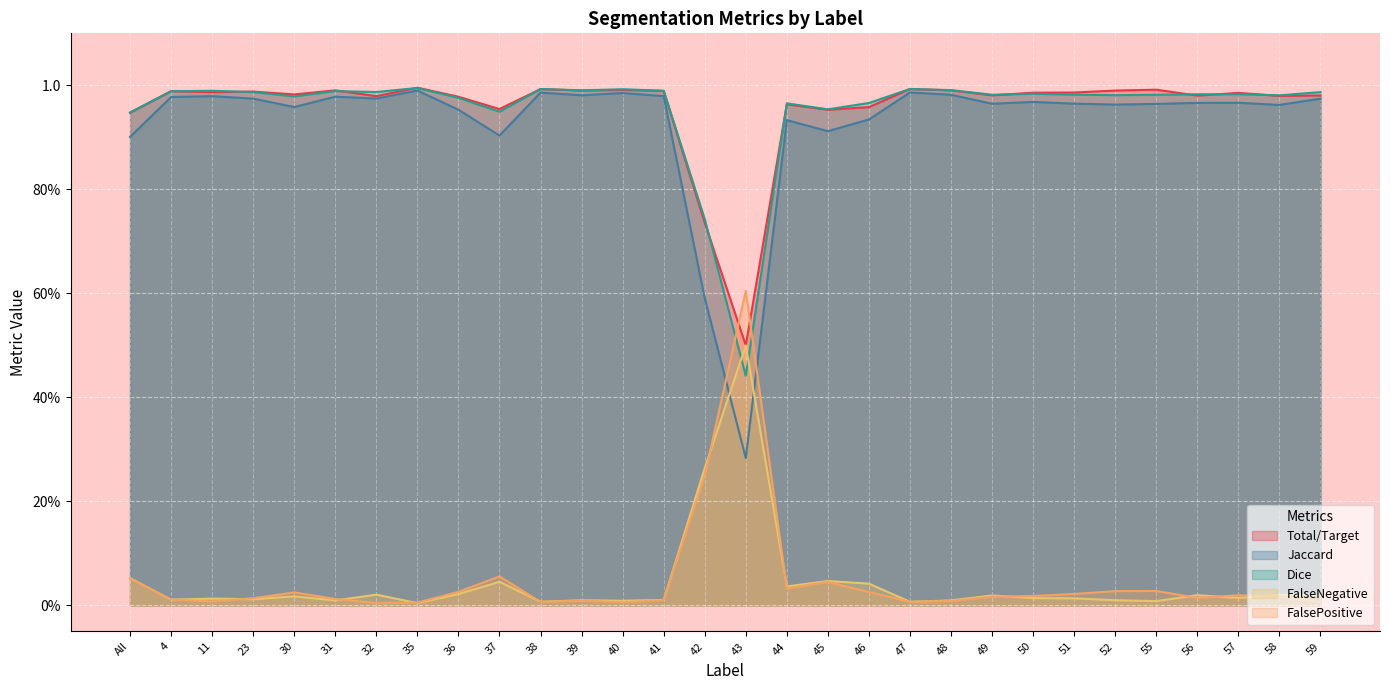

What value does the Dice series have at 56?

1.0